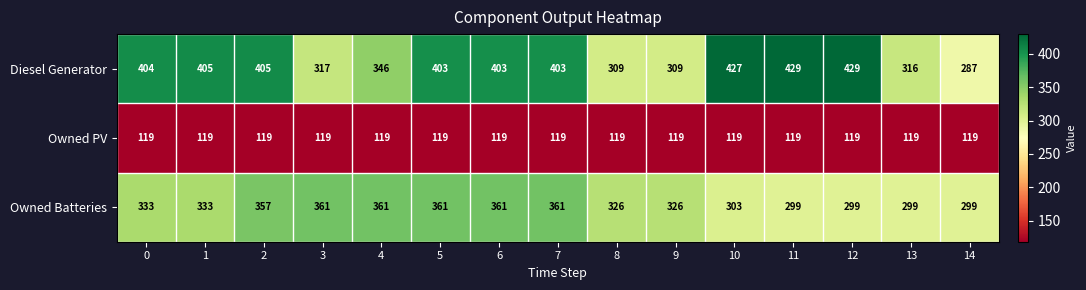

True or false: Diesel Generator has a value of 610 at 6.

False